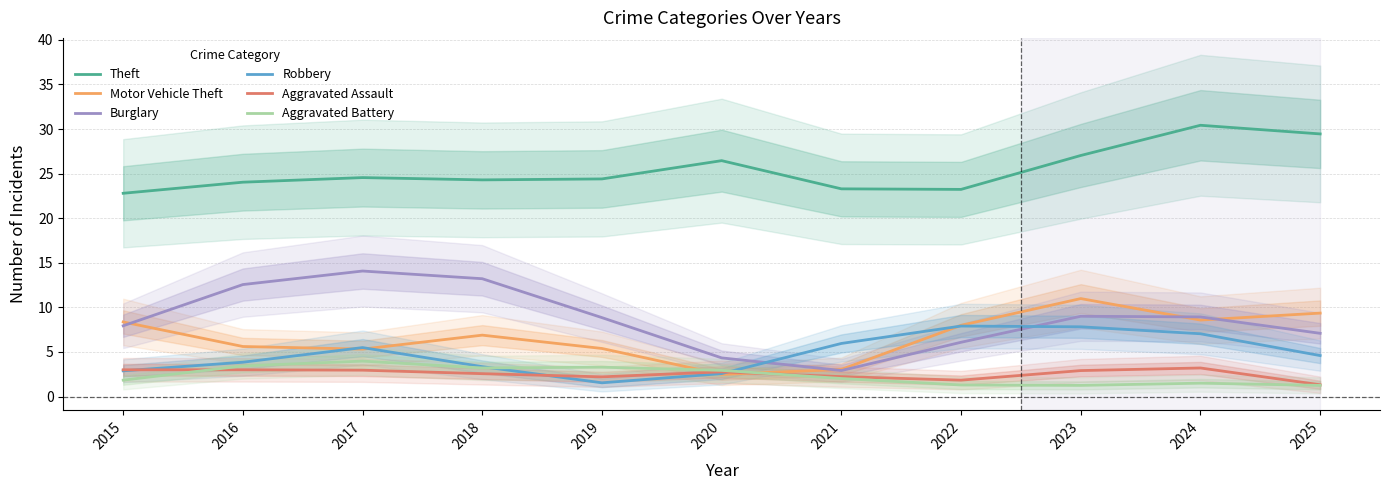

What is the total value across all series at 2024?

59.7